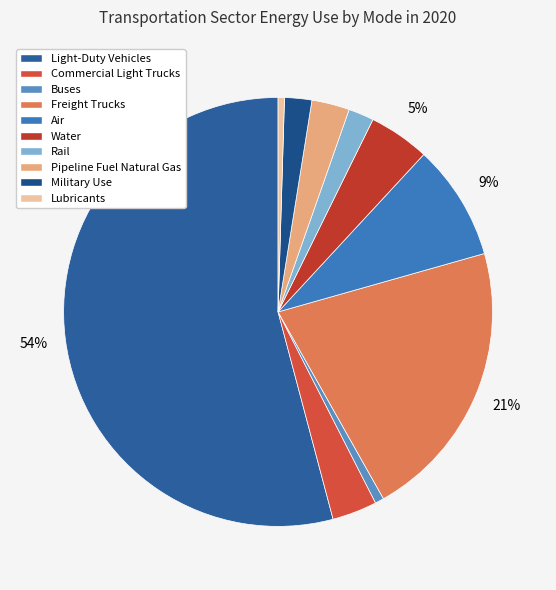

To the nearest percent, what portion does Light-Duty Vehicles represent?

54%